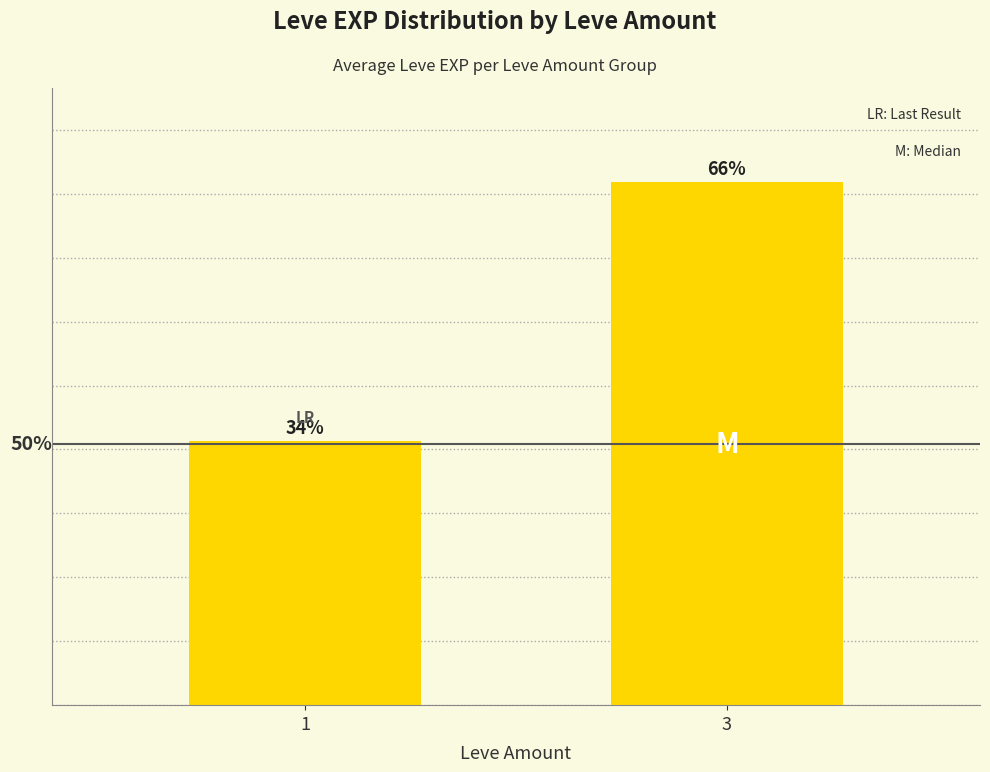

Are the bars horizontal?

No